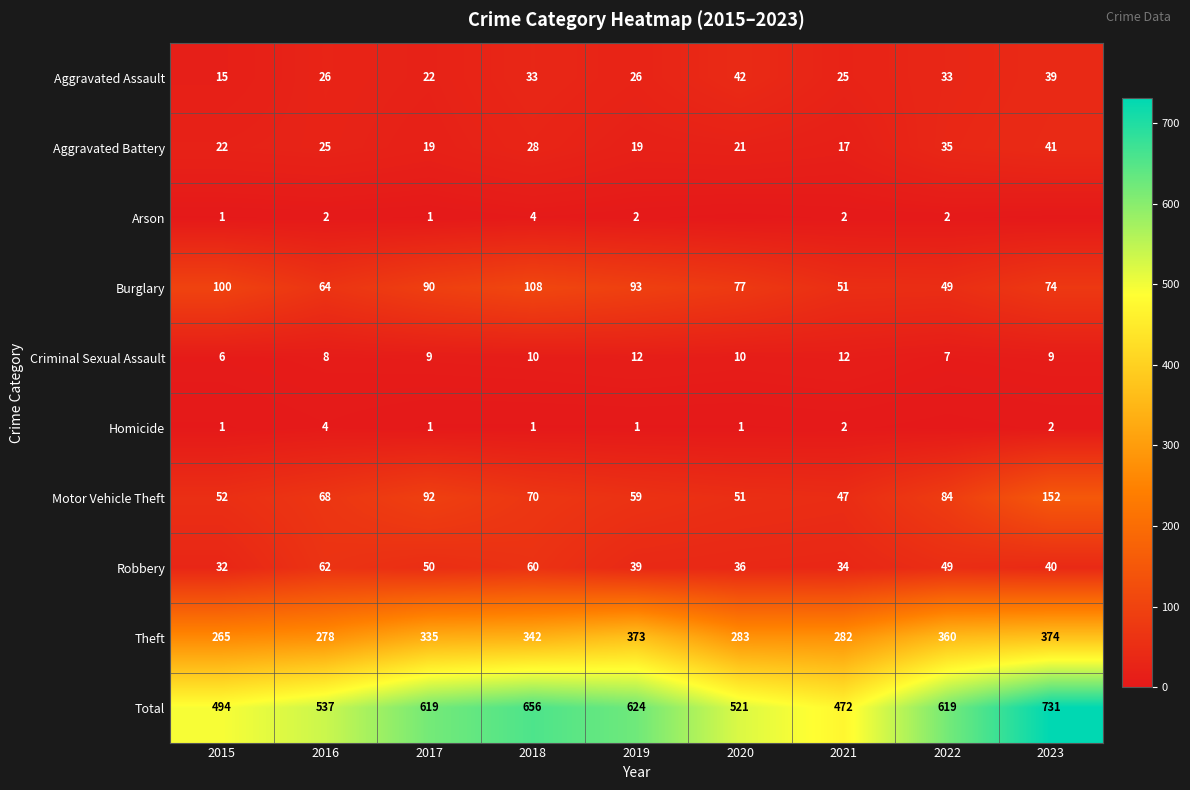

What is the maximum value for Total?

731